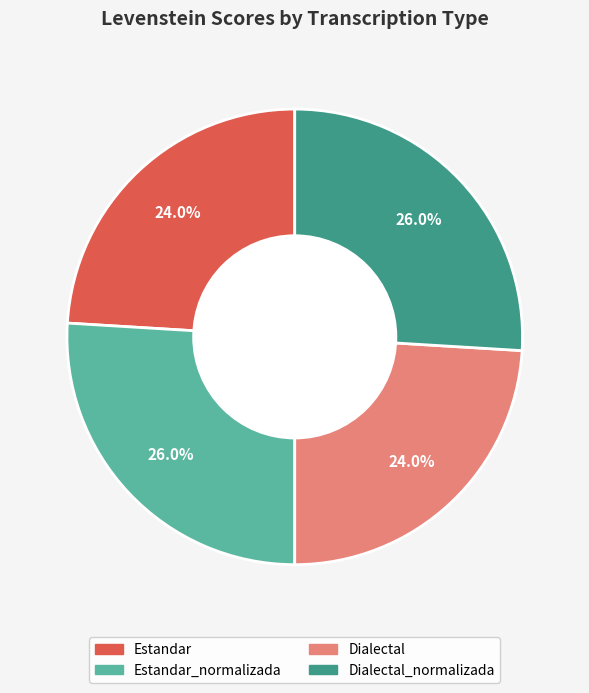

Does any single category account for the majority?

No